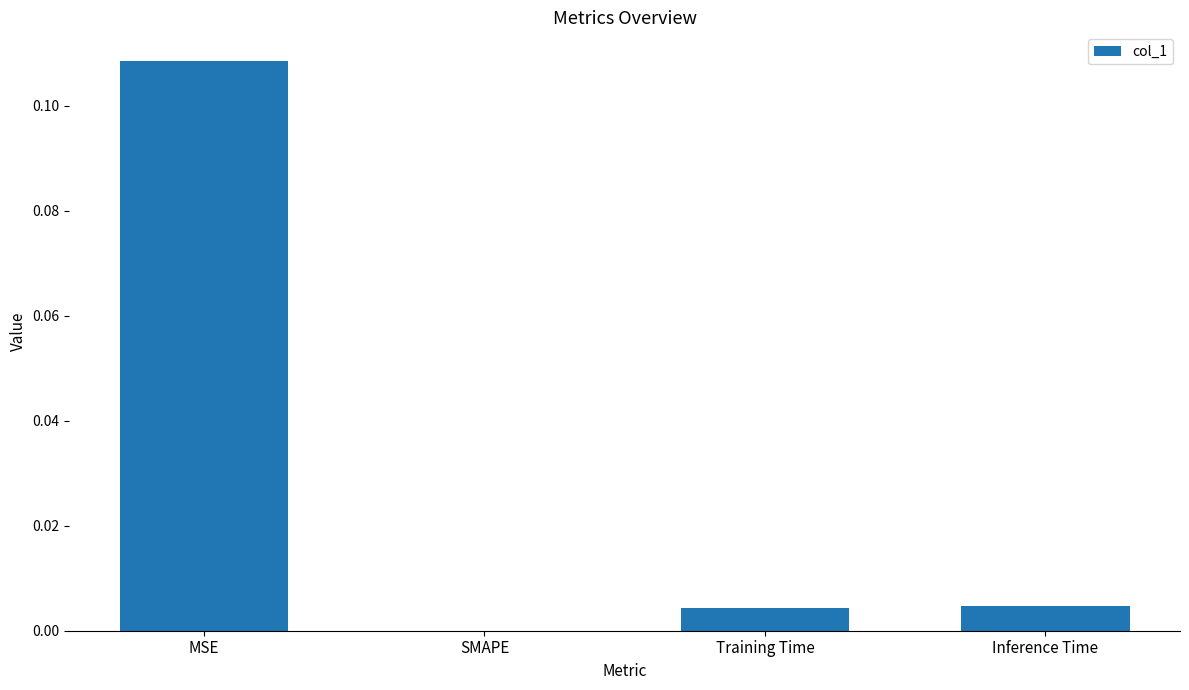

At which label is the value closest to 0?

SMAPE